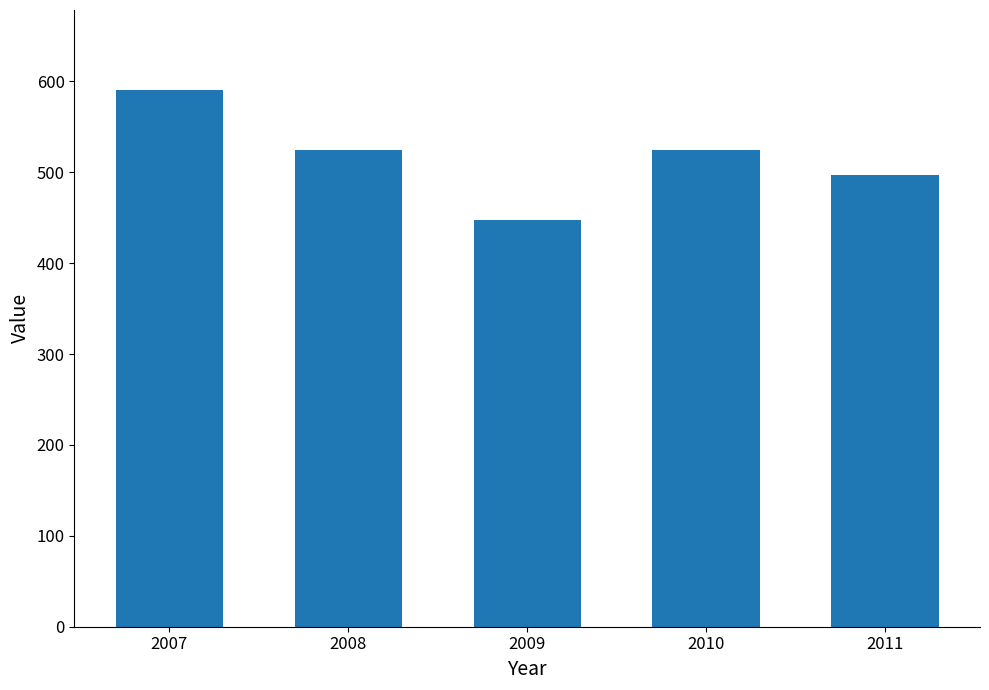

Which has a higher value, 2007 or 2008?

2007